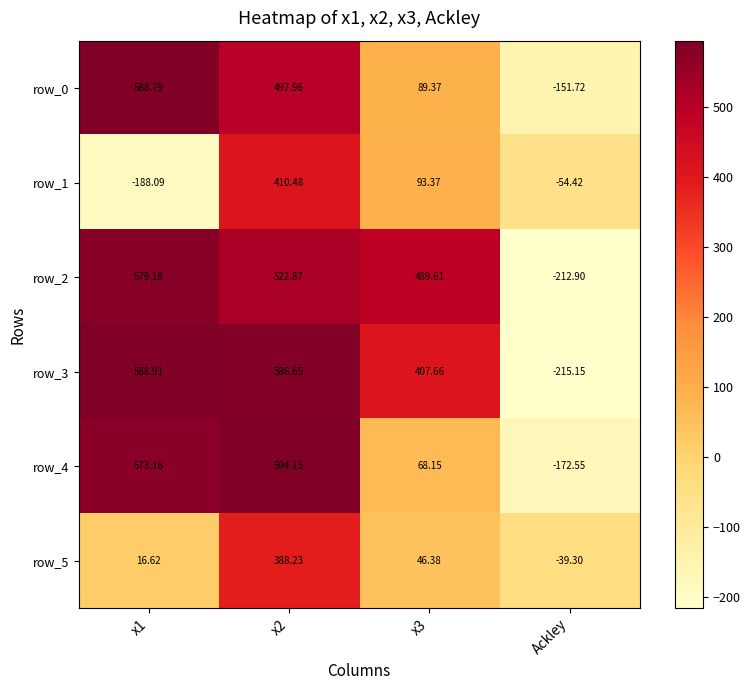

At which label does row_2 first exceed 522?

x1